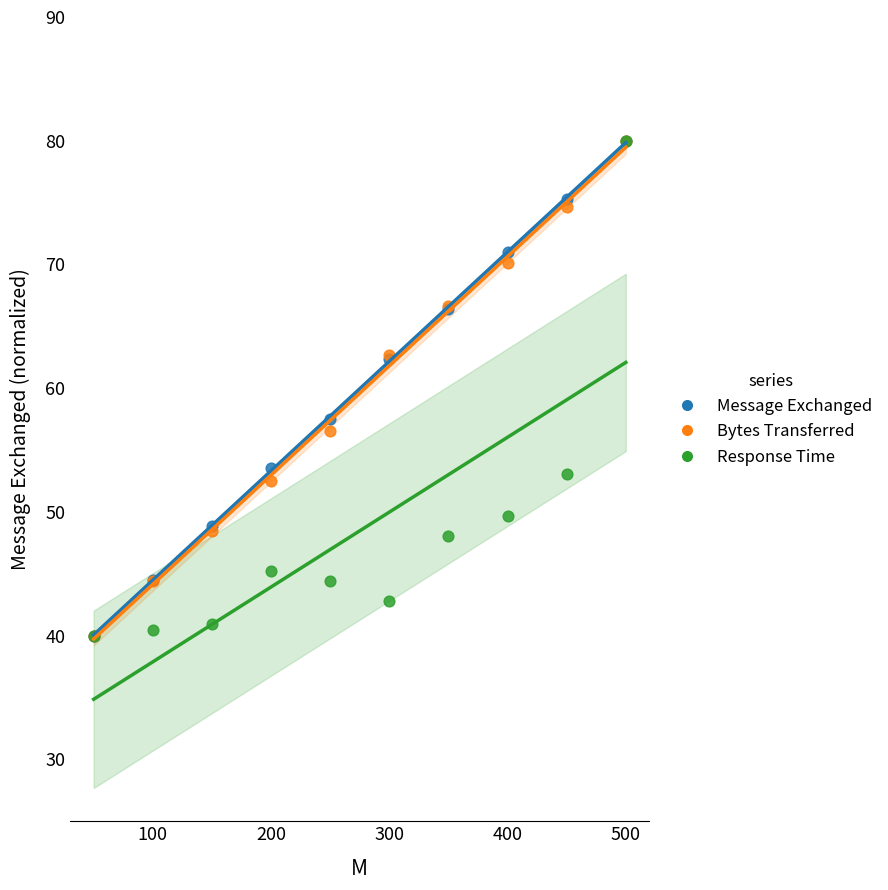

What are all the series names shown in the legend?

Message Exchanged, Bytes Transferred, Response Time